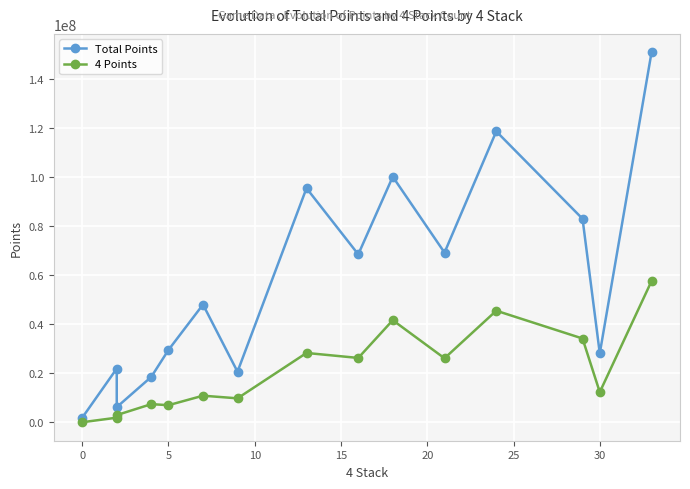

At 30, list the series in order from smallest to largest.

4 Points, Total Points